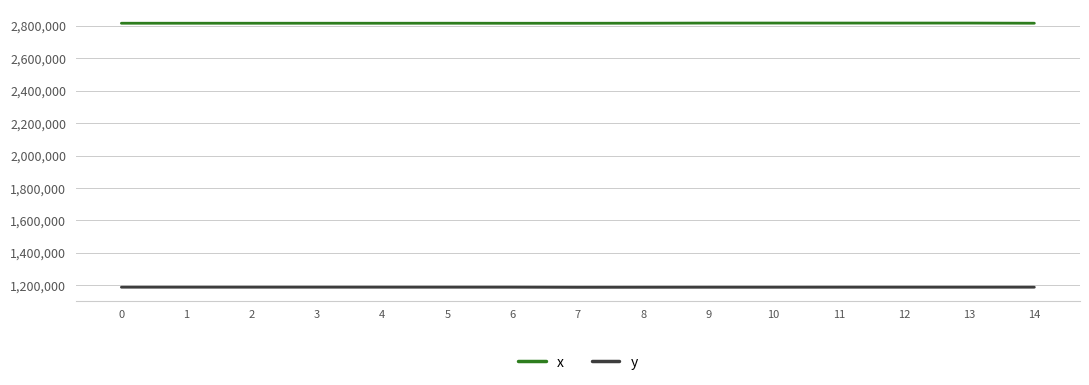

The x series shows 2816031.7 at 6. True or false?

True